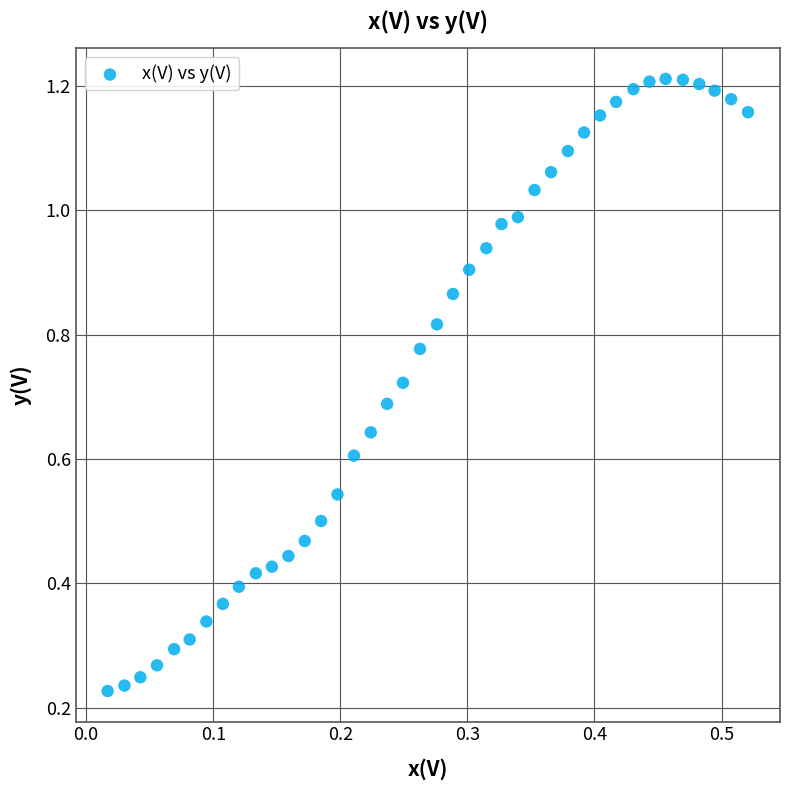

Count the number of points in this scatter plot.

40